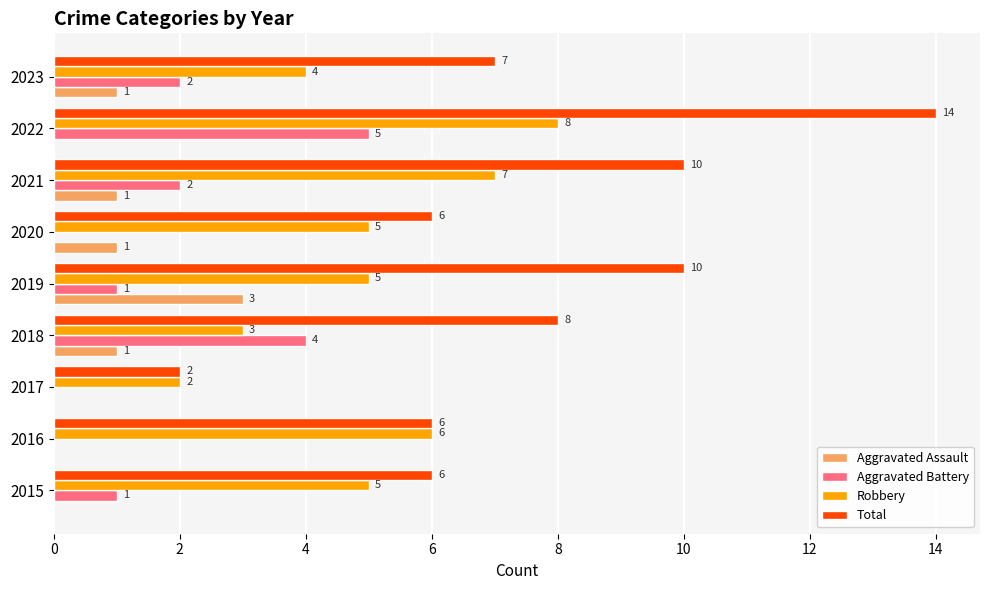

Count the number of data series in this chart.

4